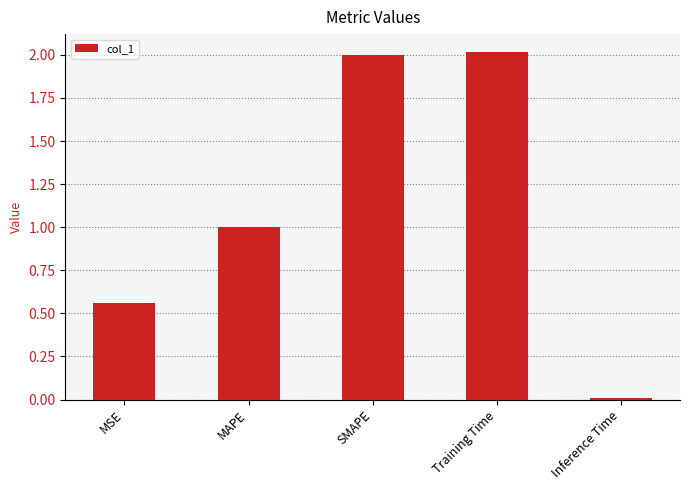

What is the greatest value displayed?

2.0